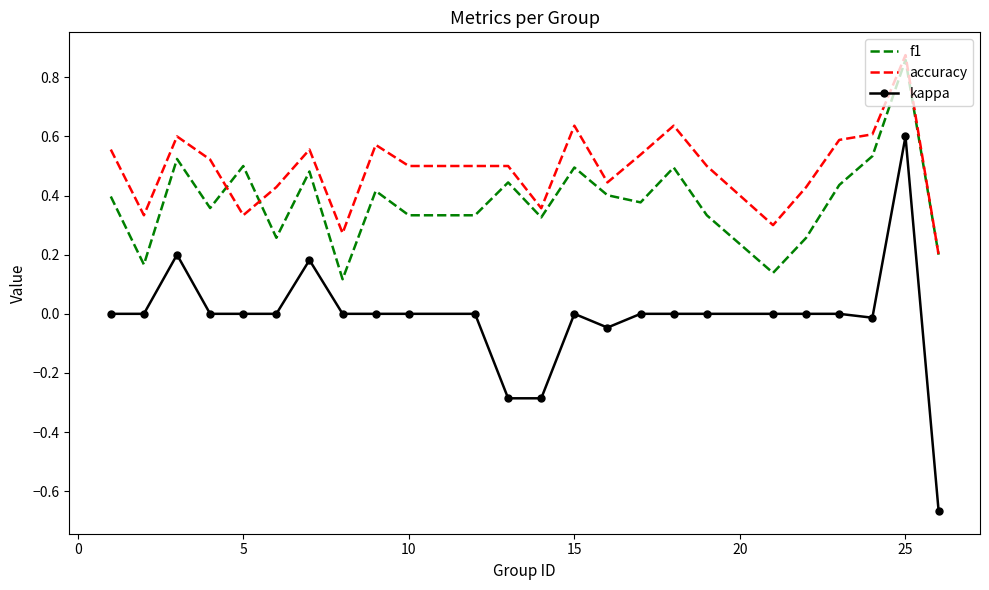

List the series in order of their peak value, highest first.

accuracy, f1, kappa